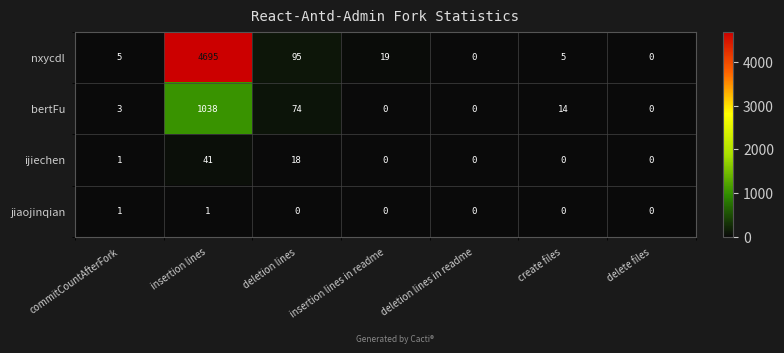

What is the total value across all series at insertion lines in readme?

19